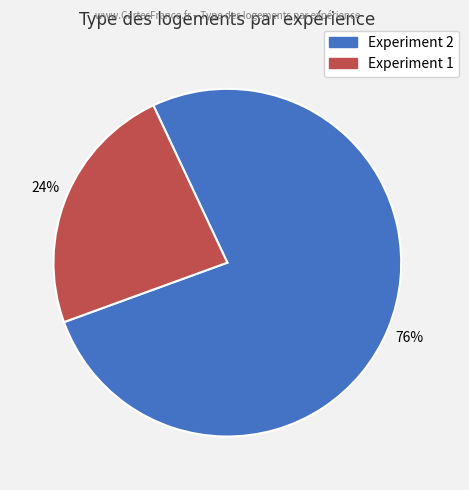

Count the number of slices in the pie.

2